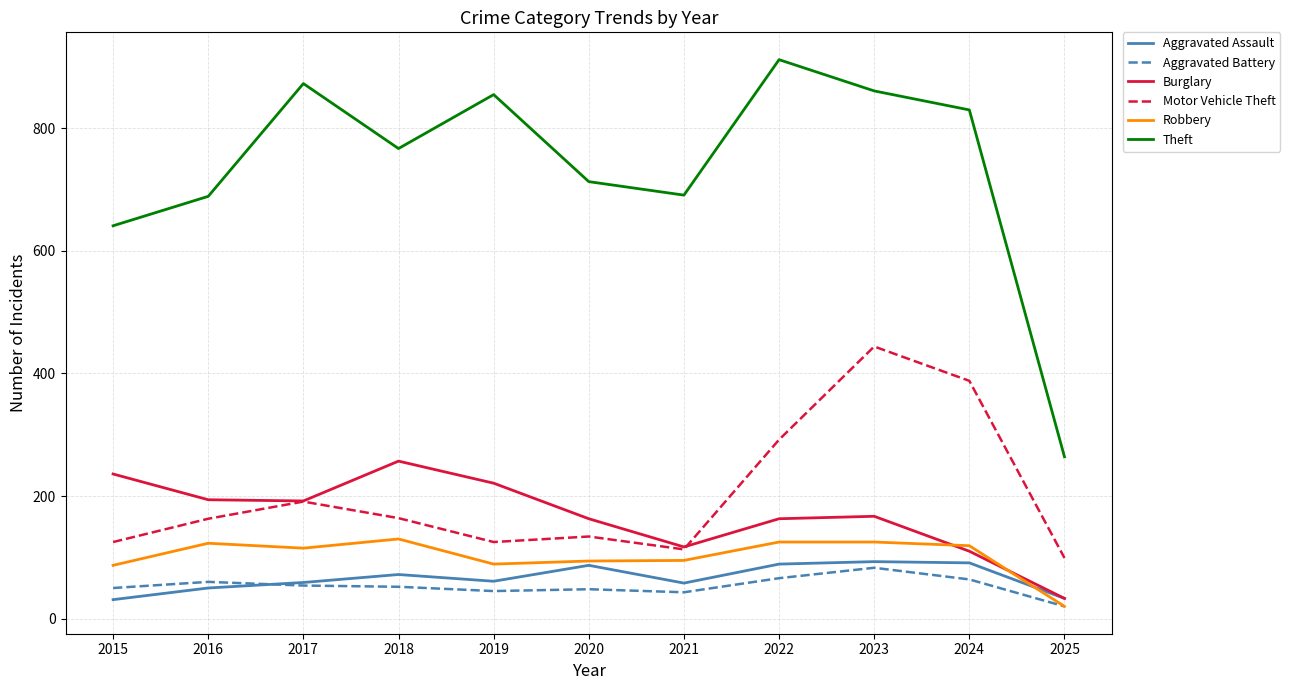

What is the smallest value displayed?

20